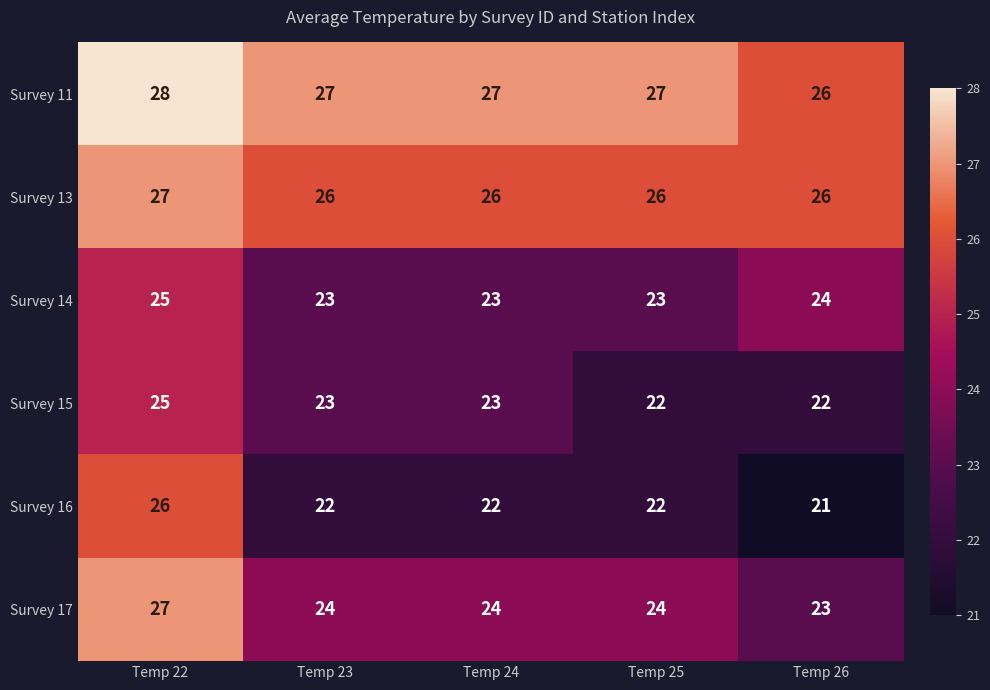

The value of Survey 16 at Temp 22 is 26. True or false?

True